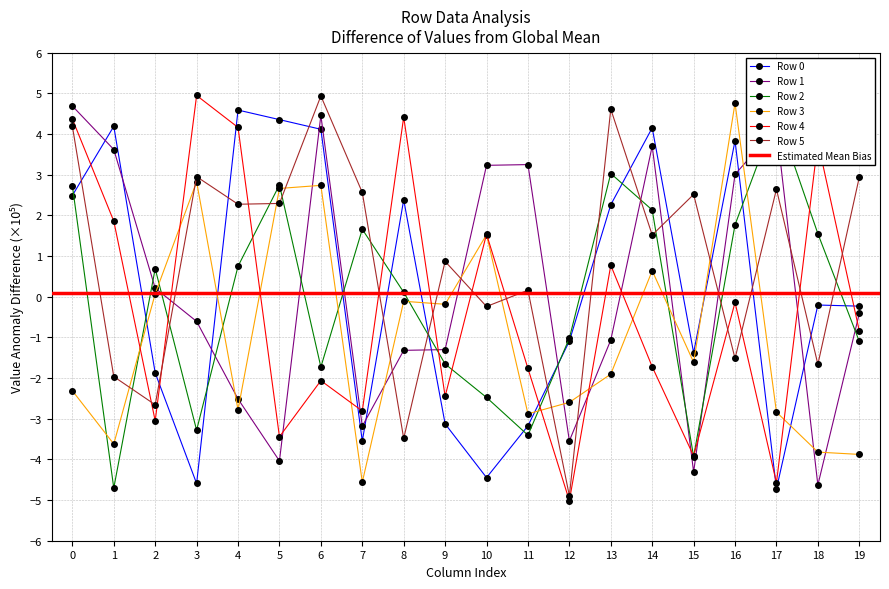

Read the Row 5 value at 3.

3.0